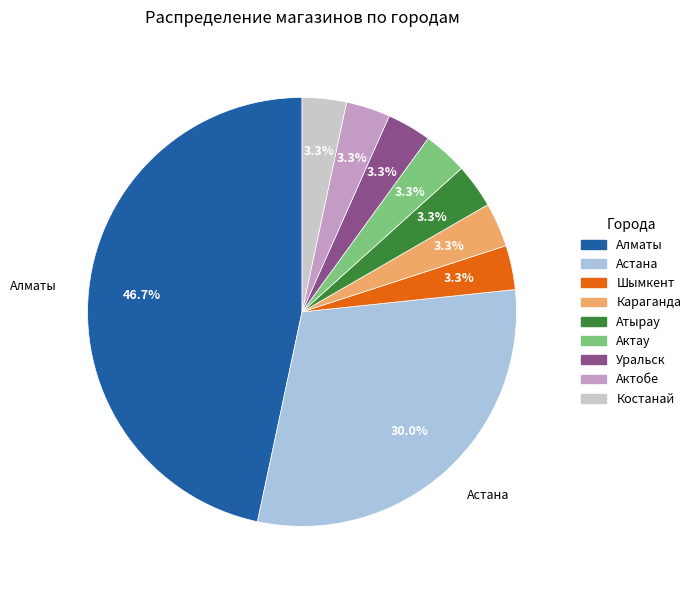

Does Алматы account for over 50% of the chart?

No